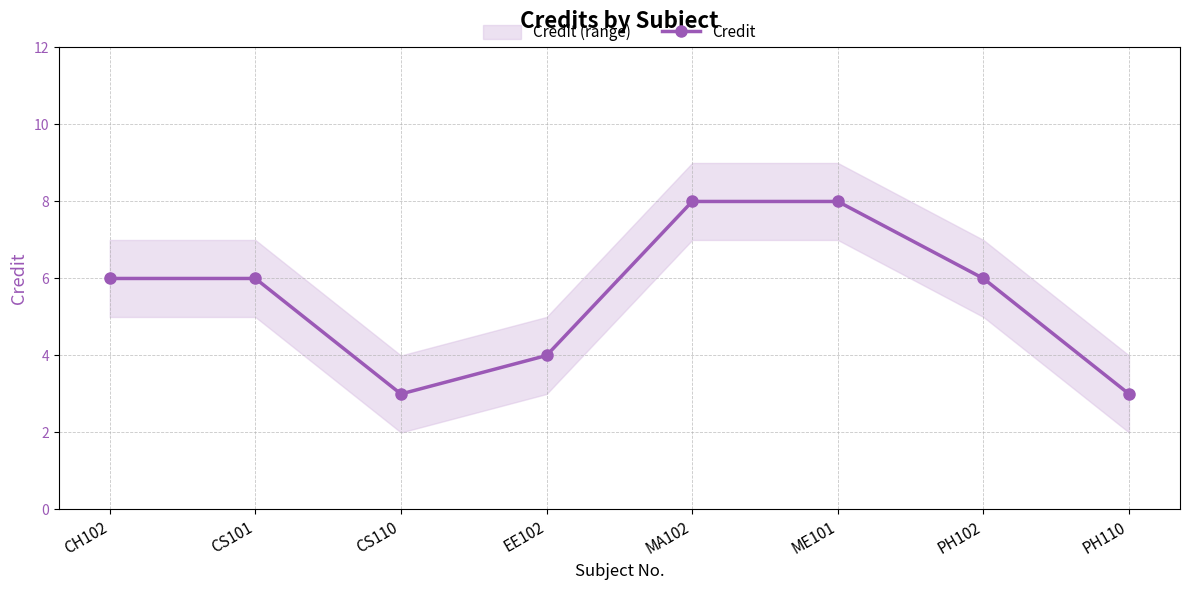

True or false: the data has more than 2 interior local peaks.

False